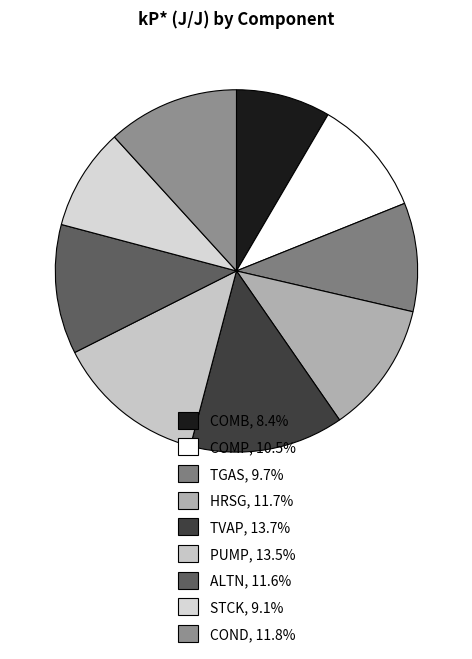

How many segments does this pie chart have?

9